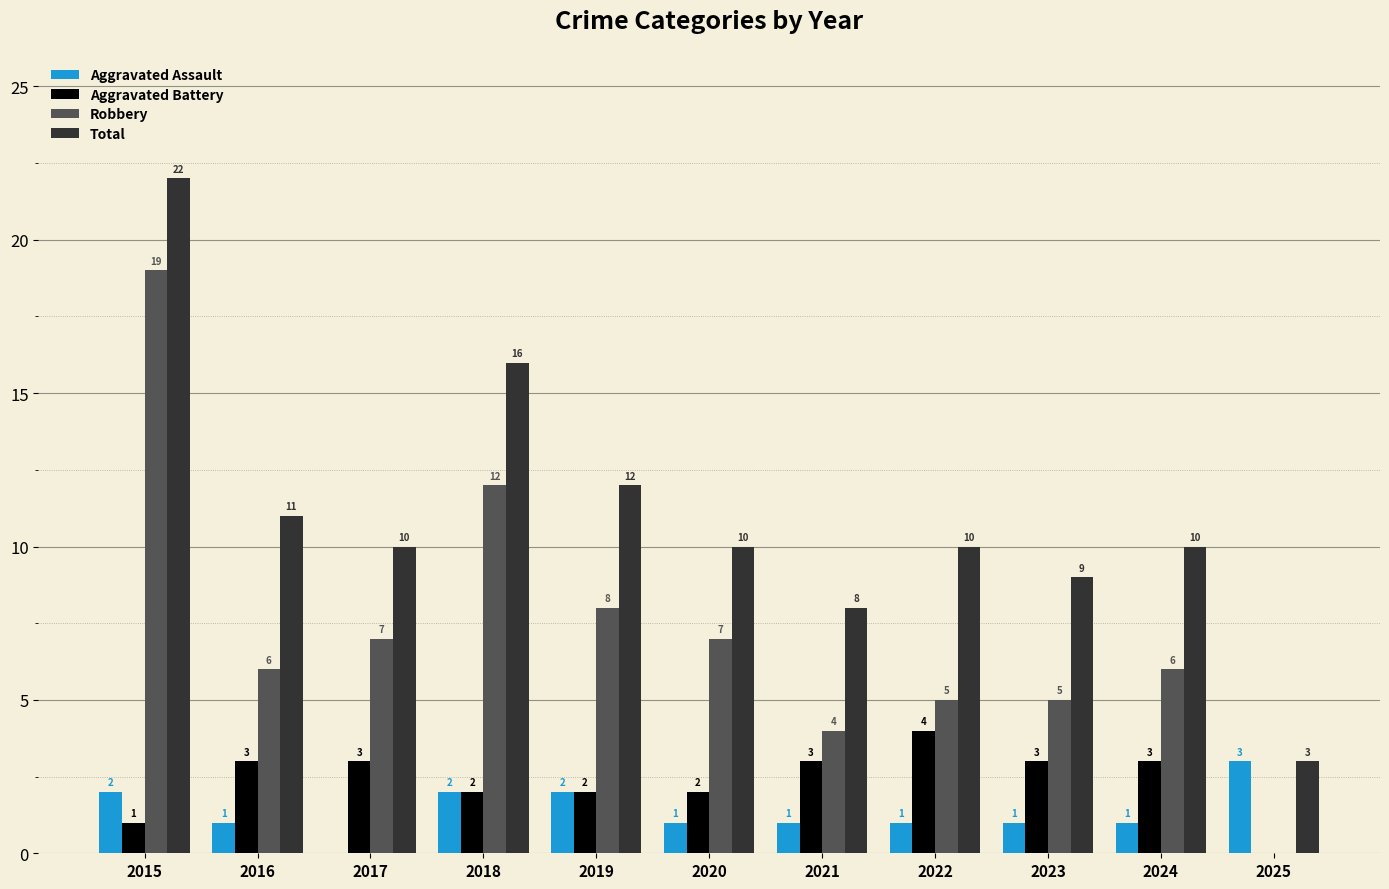

What is the sum of the Aggravated Battery values at 2024 and 2022?

7